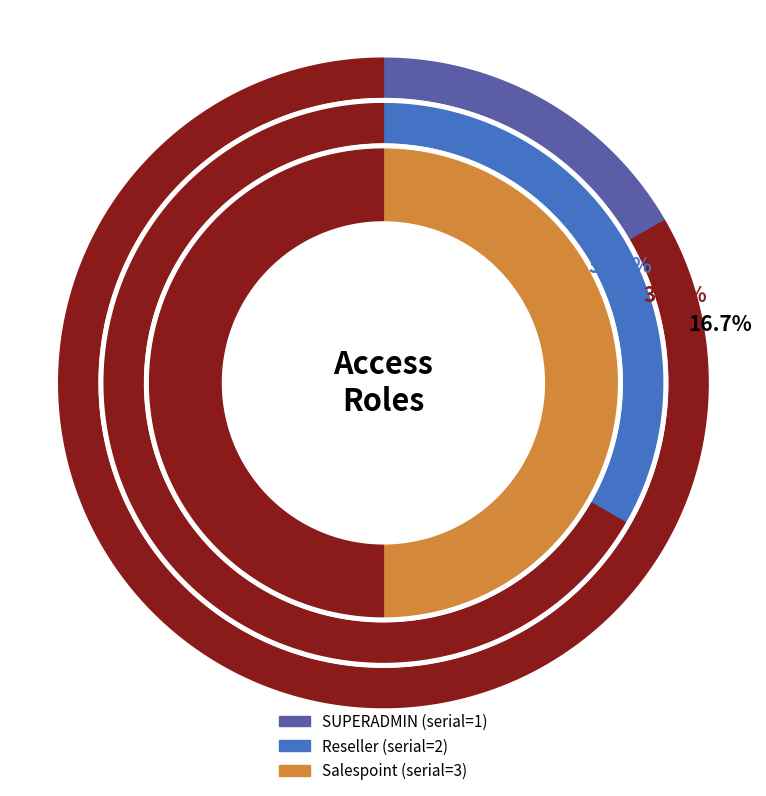

To the nearest percent, what is the average slice percentage?

33%